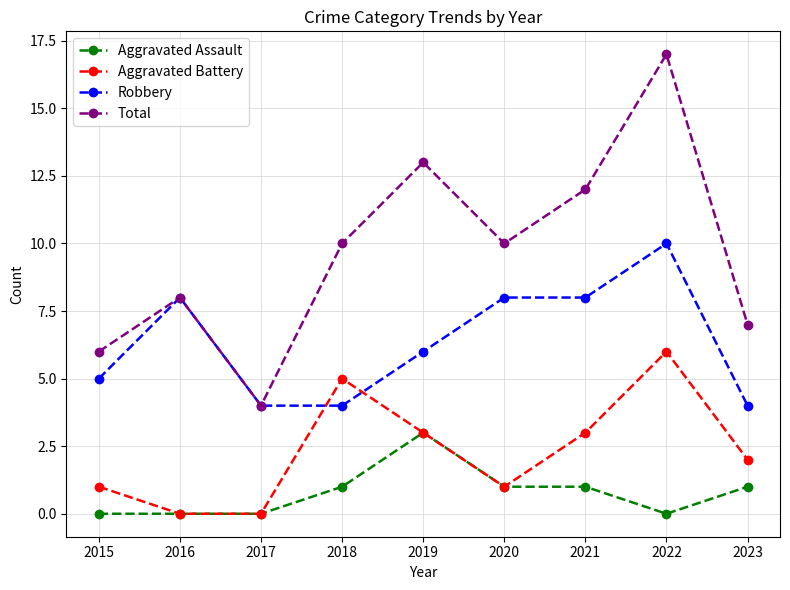

What is the average value of the Aggravated Assault series?

1